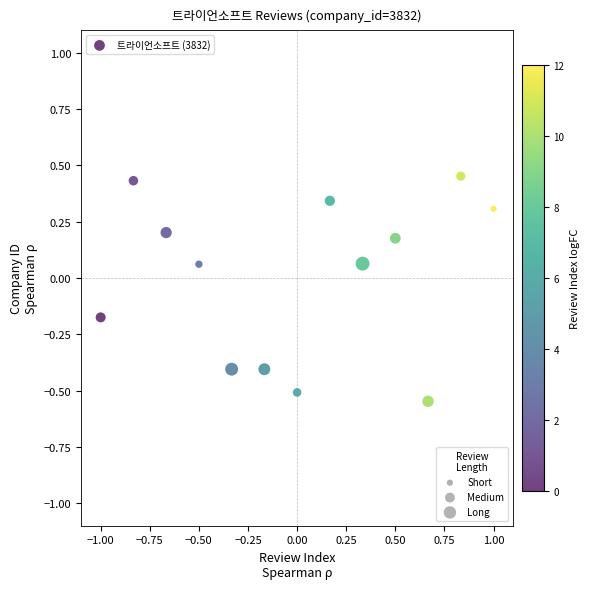

What is the range of X values (max minus min)?

2.0